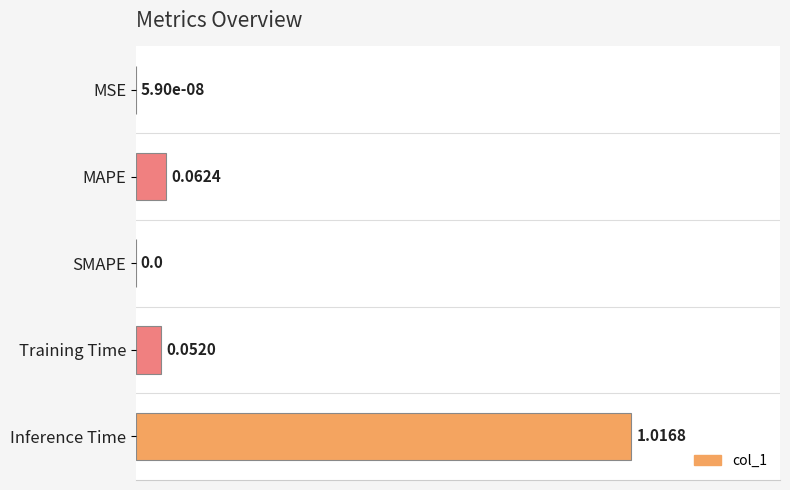

Are the bars horizontal?

Yes